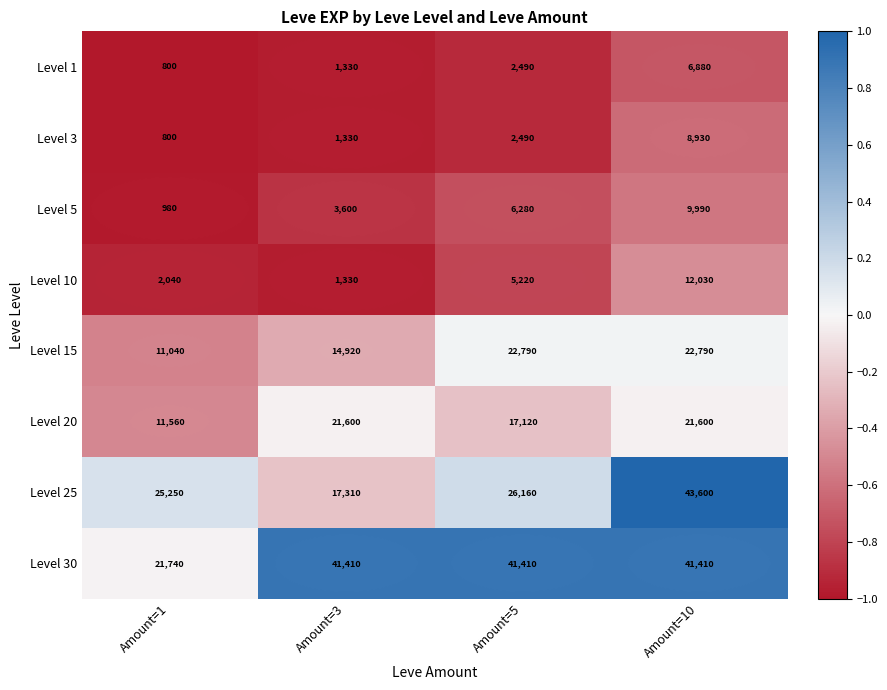

What is the maximum value shown in the chart?

43600